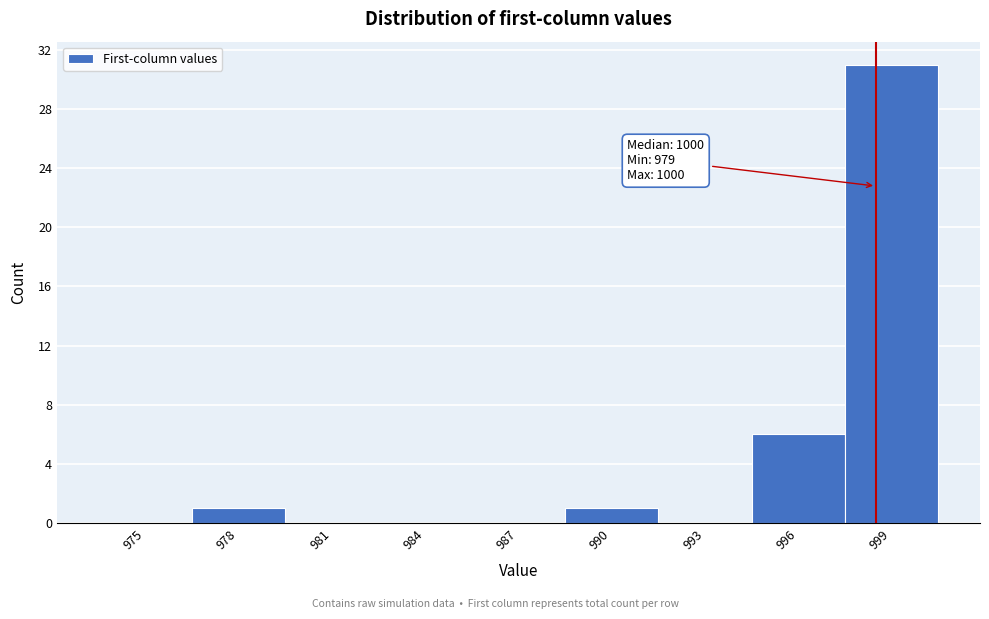

Reading right to left, what are all the values shown in this chart?

999=31	996=6	993=0	990=1	987=0	984=0	981=0	978=1	975=0